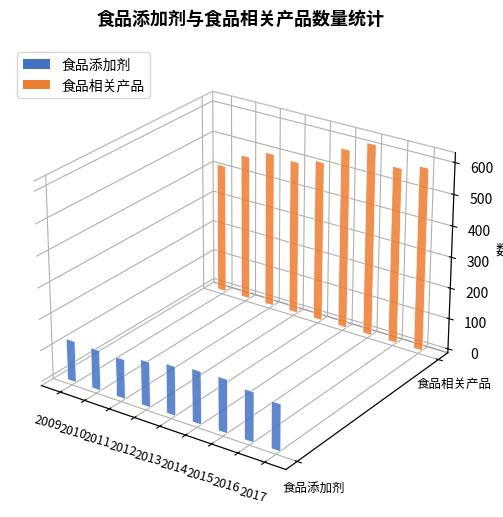

What is the average value of the 食品添加剂 series?

148